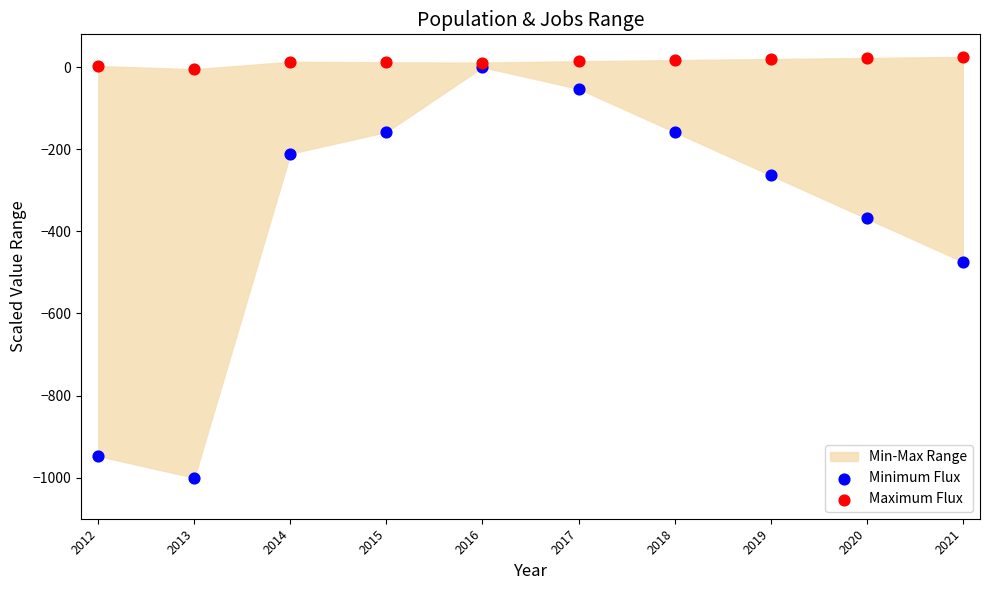

Which series reaches the maximum Y coordinate?

Maximum Flux